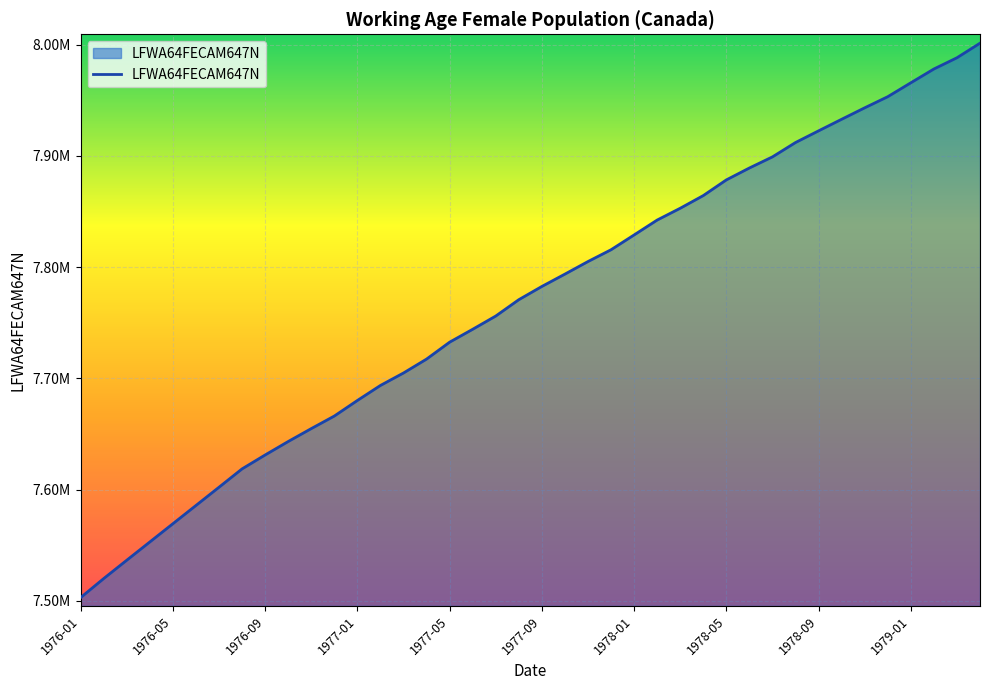

What is the minimum value shown in the chart?

7502900